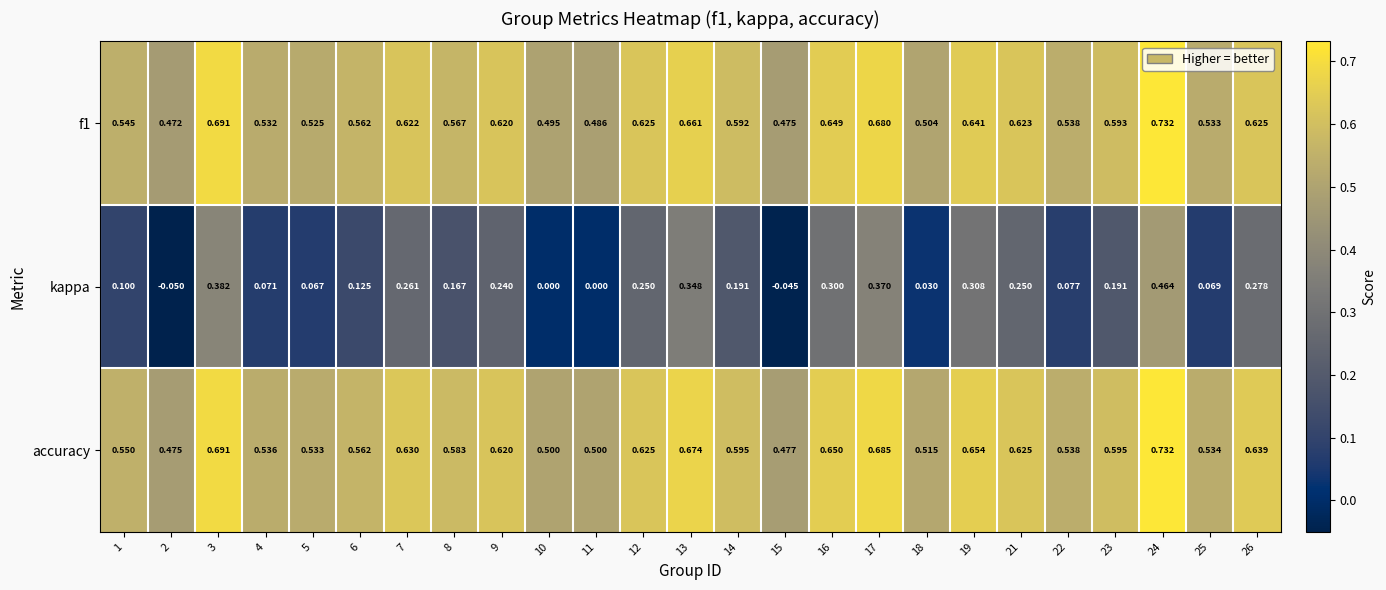

Which series has the largest range (max minus min)?

kappa